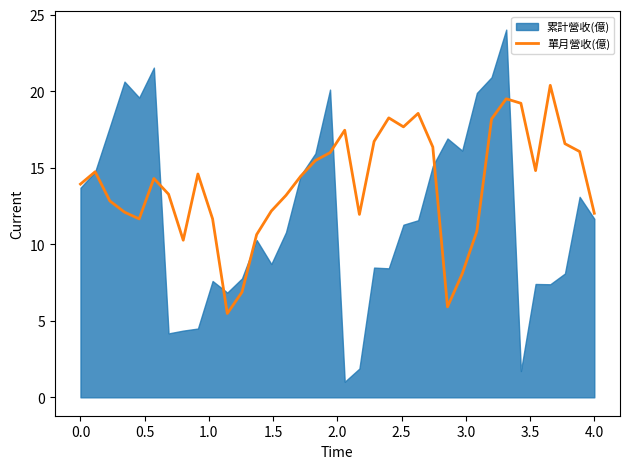

What is the value of the 36th point from the left?

12.0